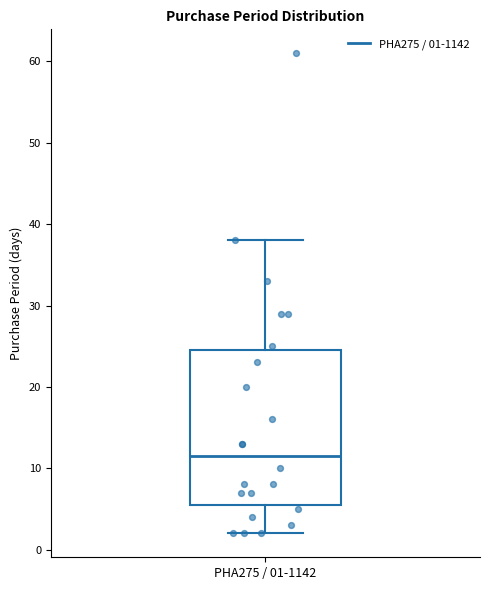

Where is the upper edge of the box for PHA275 / 01-1142 on the y-axis? The values are not printed on the chart, so give them approximately, as read against the axis.

25